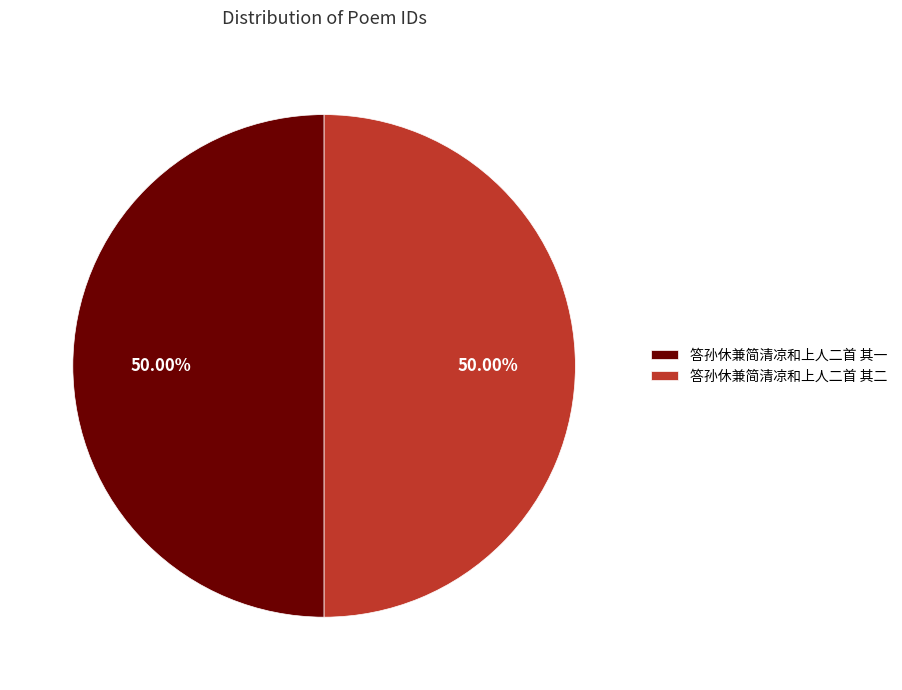

To the nearest percent, what percentage of the pie is 答孙休兼简清凉和上人二首 其一?

50%